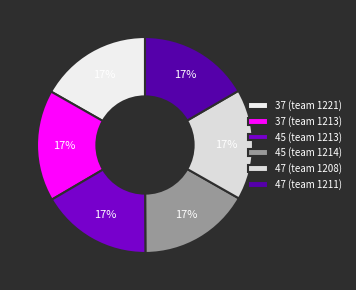

What percentage is the 37 (team 1221) slice, to the nearest percent?

17%